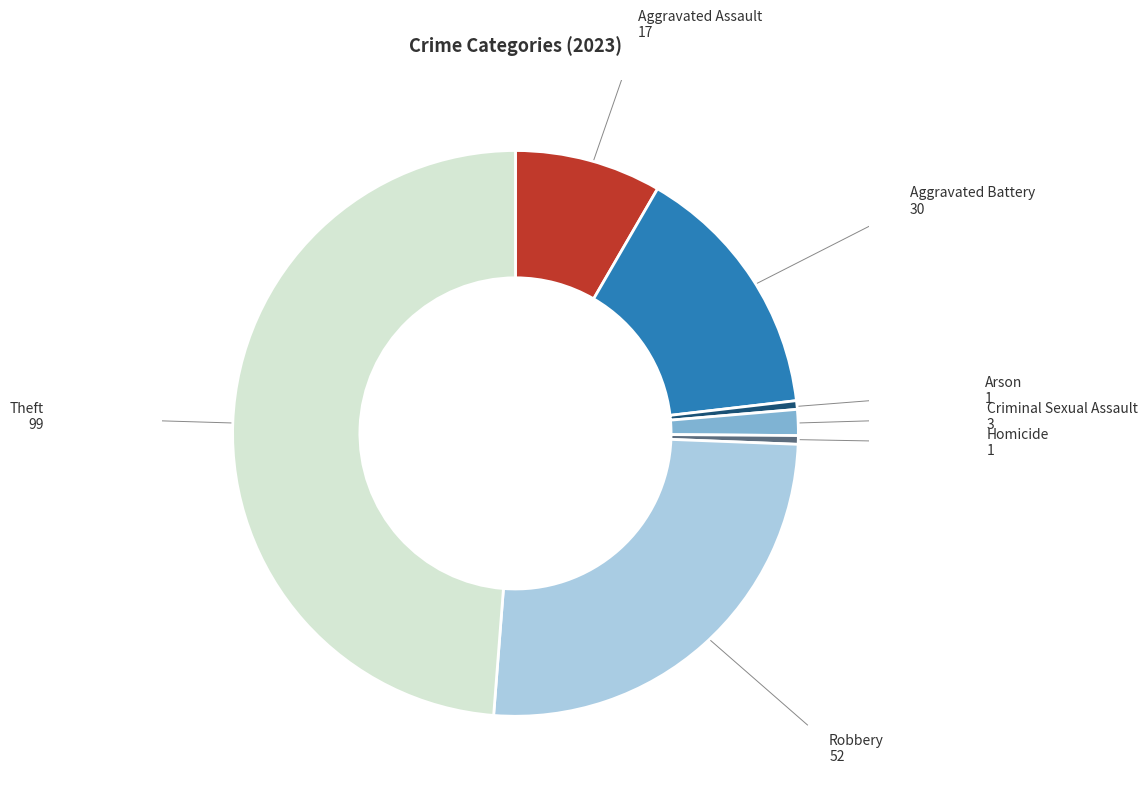

Is there a majority slice in this chart?

No